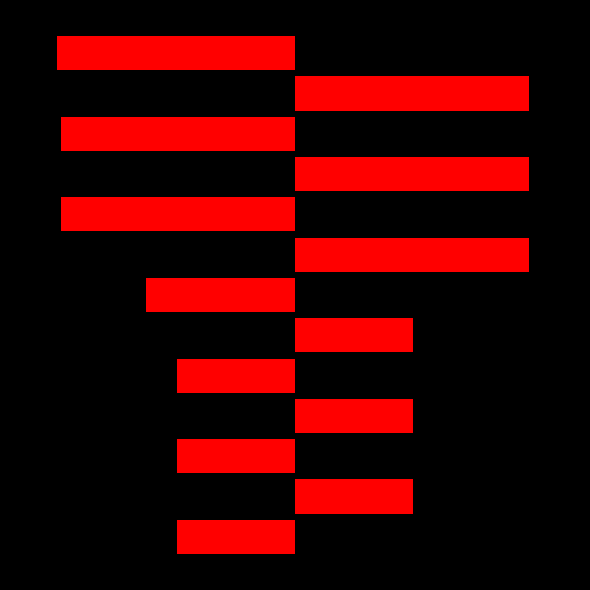

What is the value of the 1st bar from the left?

555001